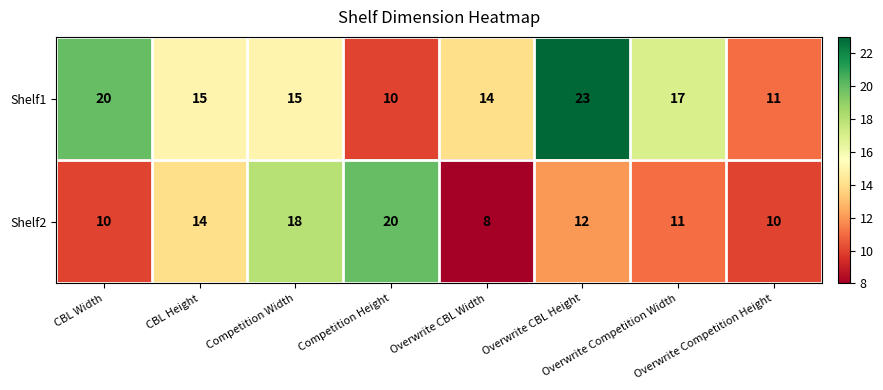

Which series has the largest total across all categories?

Shelf1